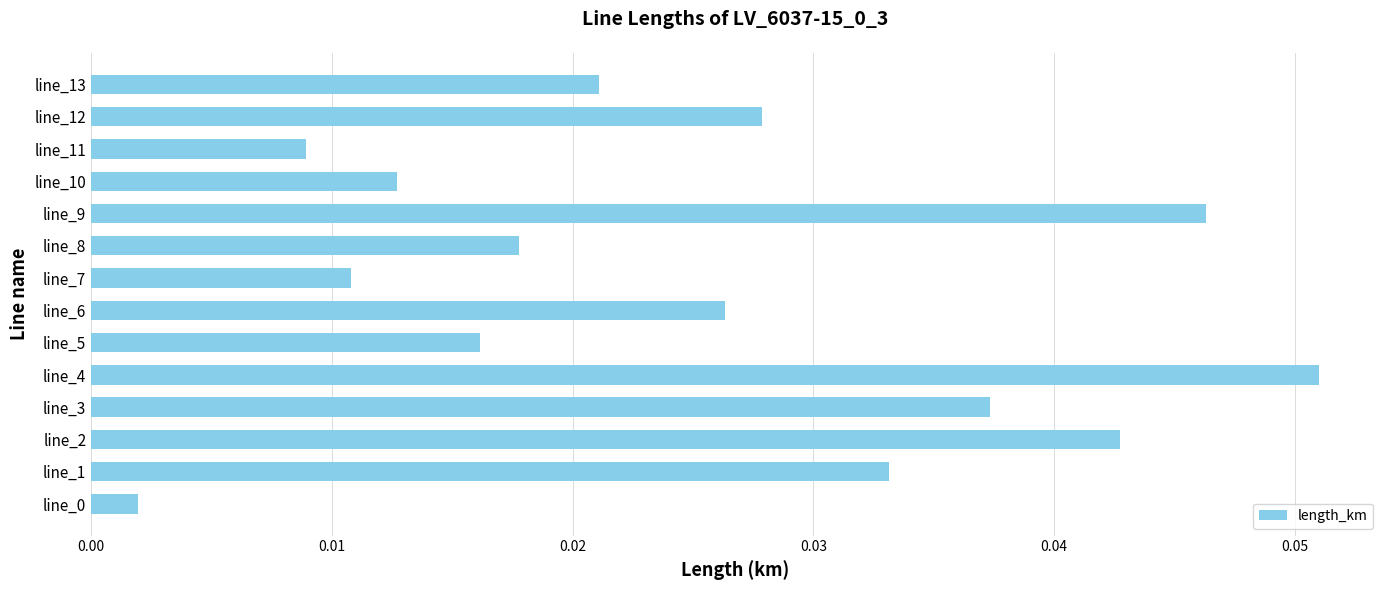

What is the sum of all values?

0.4